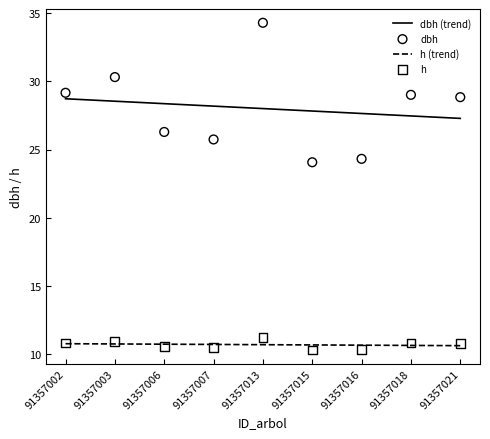

Is the value of dbh at 91357006 greater than the value of h at 91357013?

Yes